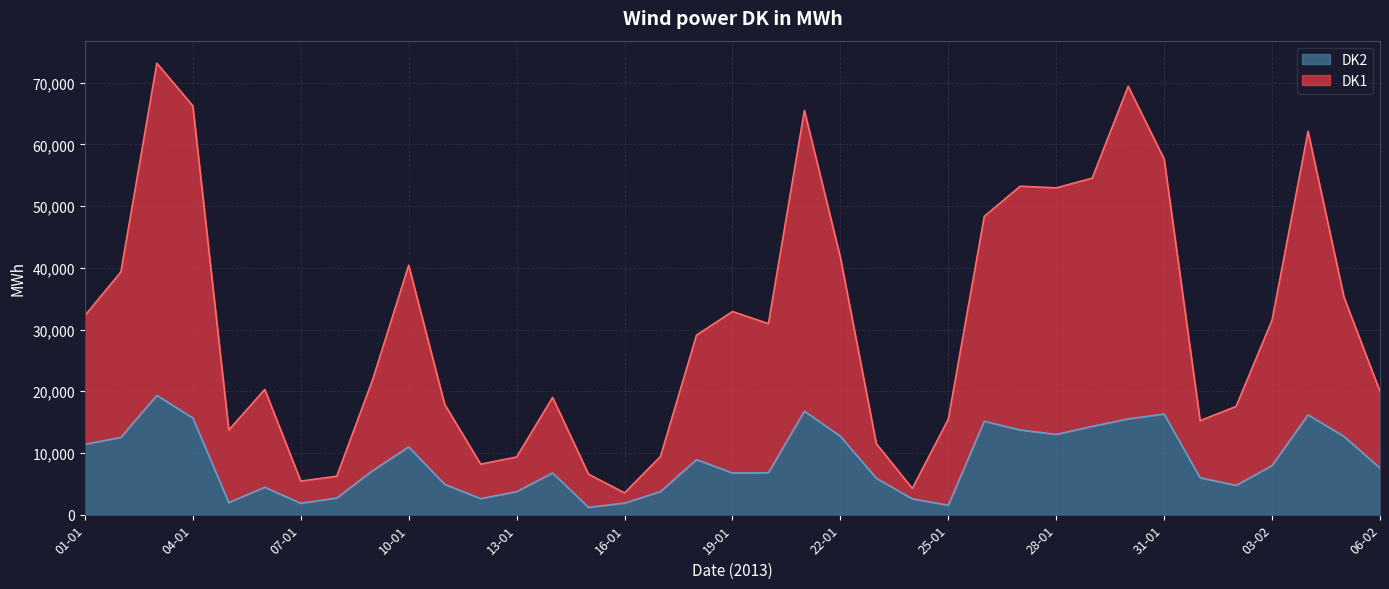

True or false: DK2 and DK1 cross at least once.

False